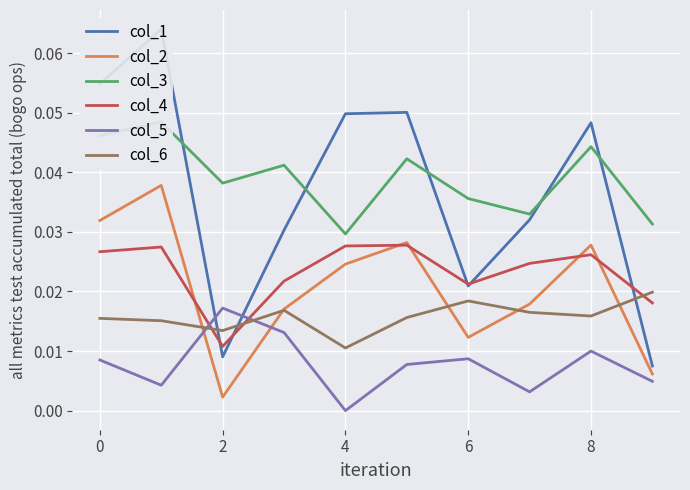

How many series are shown in this chart?

6